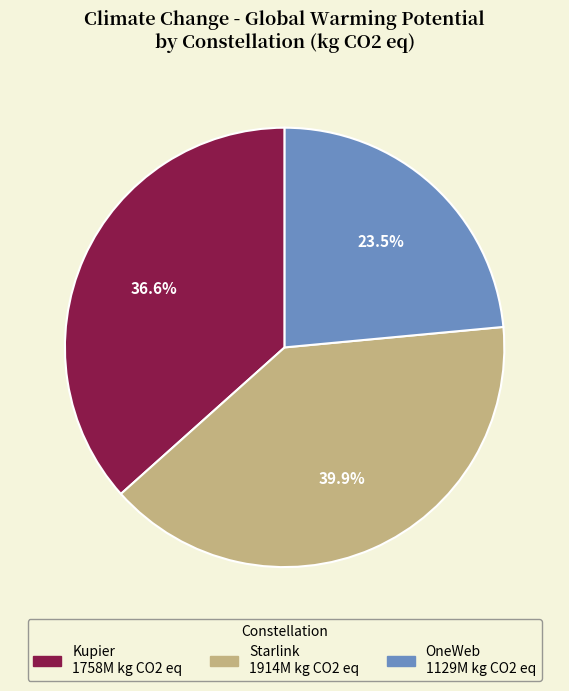

To the nearest percent, what is the difference between the largest and smallest slice percentages?

16%